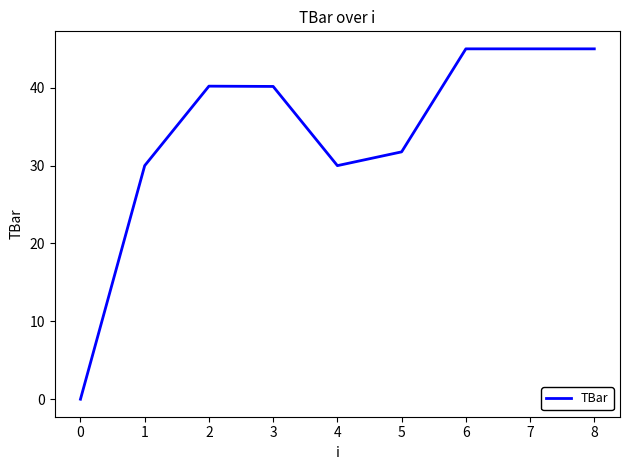

How many series are shown in this chart?

1